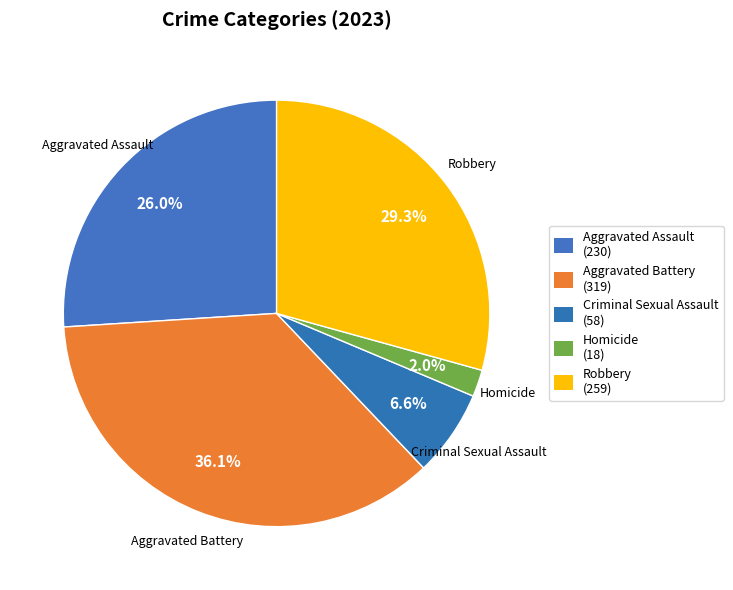

To the nearest percent, what is the average slice percentage?

20%